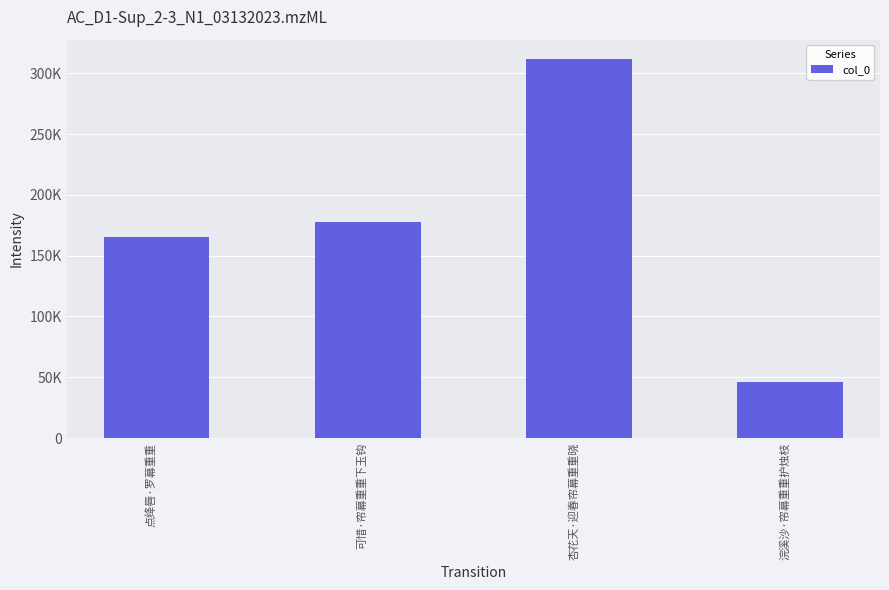

Reading left to right, transcribe all the data shown in this chart.

点绛唇·罗幕重重=165118	可惜·帘幕重重下玉钩=177496	杏花天·迎春帘幕重重晓=312081	浣溪沙·帘幕重重护烛枝=45773